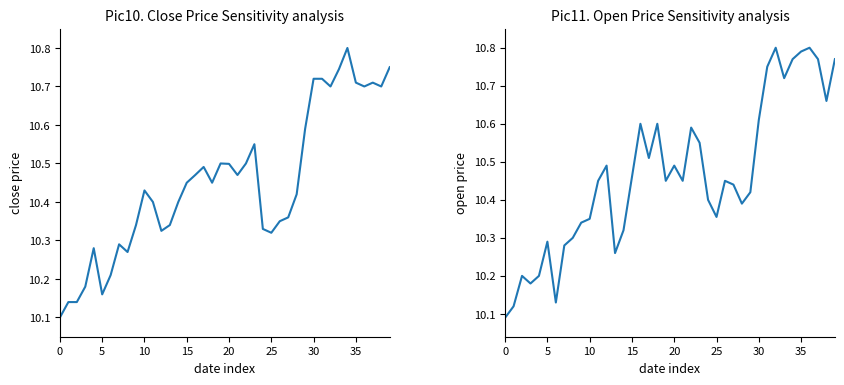

What is the difference between the highest and lowest values at 32?

0.1